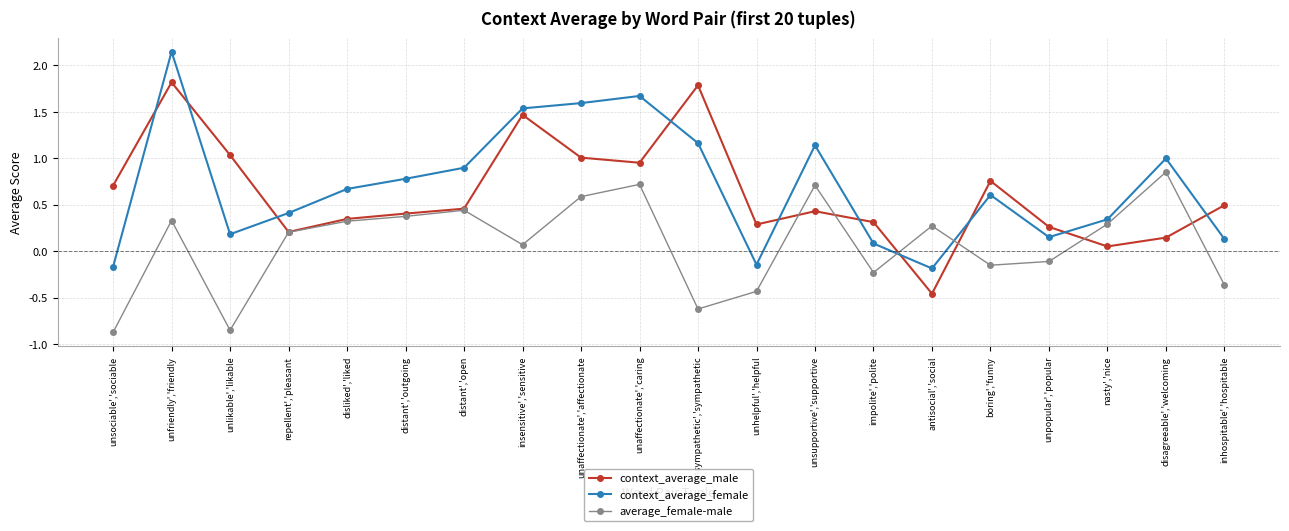

Which category has the highest value across all series?

unfriendly','friendly